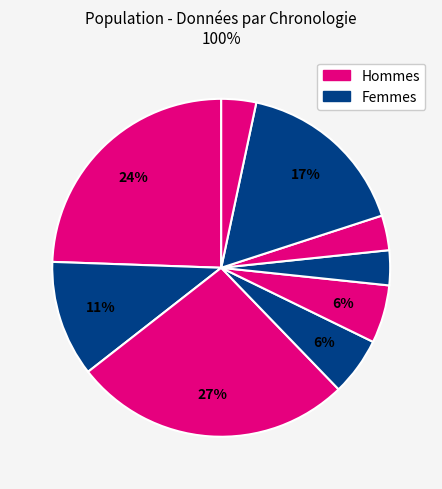

Is there any slice that represents more than half of the pie?

No